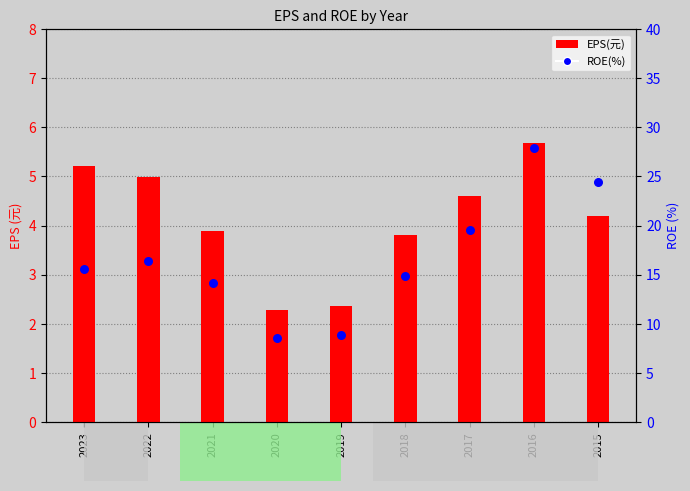

Is the value of ROE(%) at 2017 greater than the value of EPS(元) at 2015?

Yes